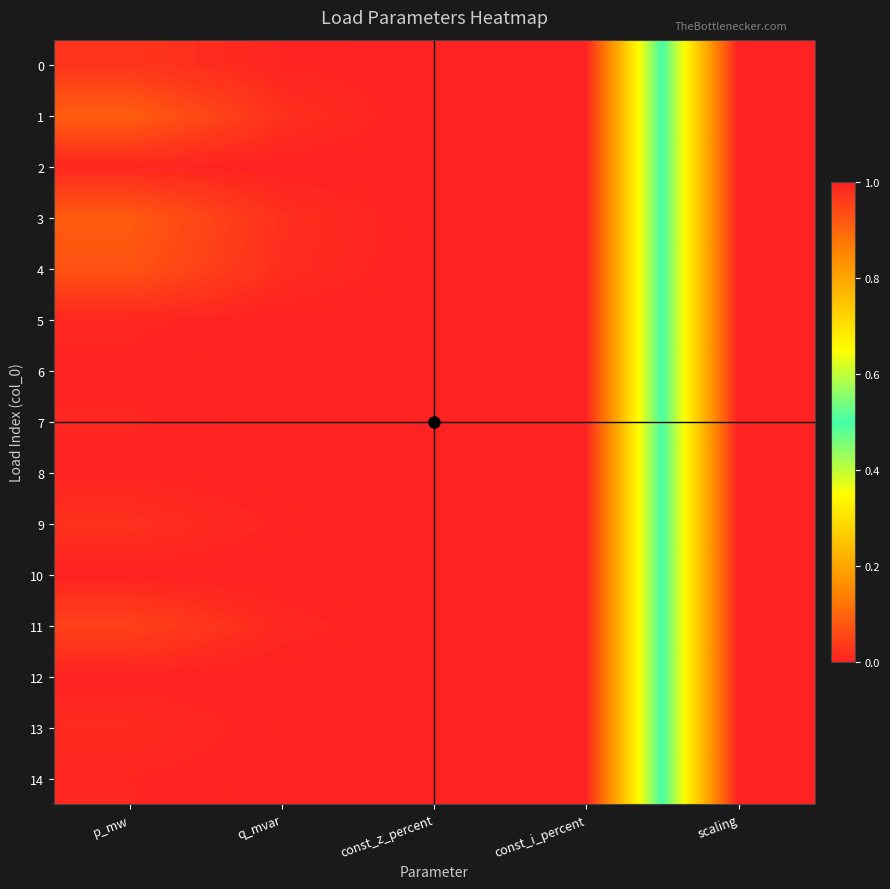

Reading left to right, transcribe all the data shown in this chart.

0: p_mw=0.0	q_mvar=0.0	const_z_percent=0.0	const_i_percent=0.0	scaling=1.0
1: p_mw=0.1	q_mvar=0.0	const_z_percent=0.0	const_i_percent=0.0	scaling=1.0
2: p_mw=0.0	q_mvar=0.0	const_z_percent=0.0	const_i_percent=0.0	scaling=1.0
3: p_mw=0.1	q_mvar=0.0	const_z_percent=0.0	const_i_percent=0.0	scaling=1.0
4: p_mw=0.1	q_mvar=0.0	const_z_percent=0.0	const_i_percent=0.0	scaling=1.0
5: p_mw=0.0	q_mvar=0.0	const_z_percent=0.0	const_i_percent=0.0	scaling=1.0
6: p_mw=0.0	q_mvar=0.0	const_z_percent=0.0	const_i_percent=0.0	scaling=1.0
7: p_mw=0.0	q_mvar=0.0	const_z_percent=0.0	const_i_percent=0.0	scaling=1.0
8: p_mw=0.0	q_mvar=0.0	const_z_percent=0.0	const_i_percent=0.0	scaling=1.0
9: p_mw=0.0	q_mvar=0.0	const_z_percent=0.0	const_i_percent=0.0	scaling=1.0
10: p_mw=0.0	q_mvar=0.0	const_z_percent=0.0	const_i_percent=0.0	scaling=1.0
11: p_mw=0.0	q_mvar=0.0	const_z_percent=0.0	const_i_percent=0.0	scaling=1.0
12: p_mw=0.0	q_mvar=0.0	const_z_percent=0.0	const_i_percent=0.0	scaling=1.0
13: p_mw=0.0	q_mvar=0.0	const_z_percent=0.0	const_i_percent=0.0	scaling=1.0
14: p_mw=0.0	q_mvar=0.0	const_z_percent=0.0	const_i_percent=0.0	scaling=1.0